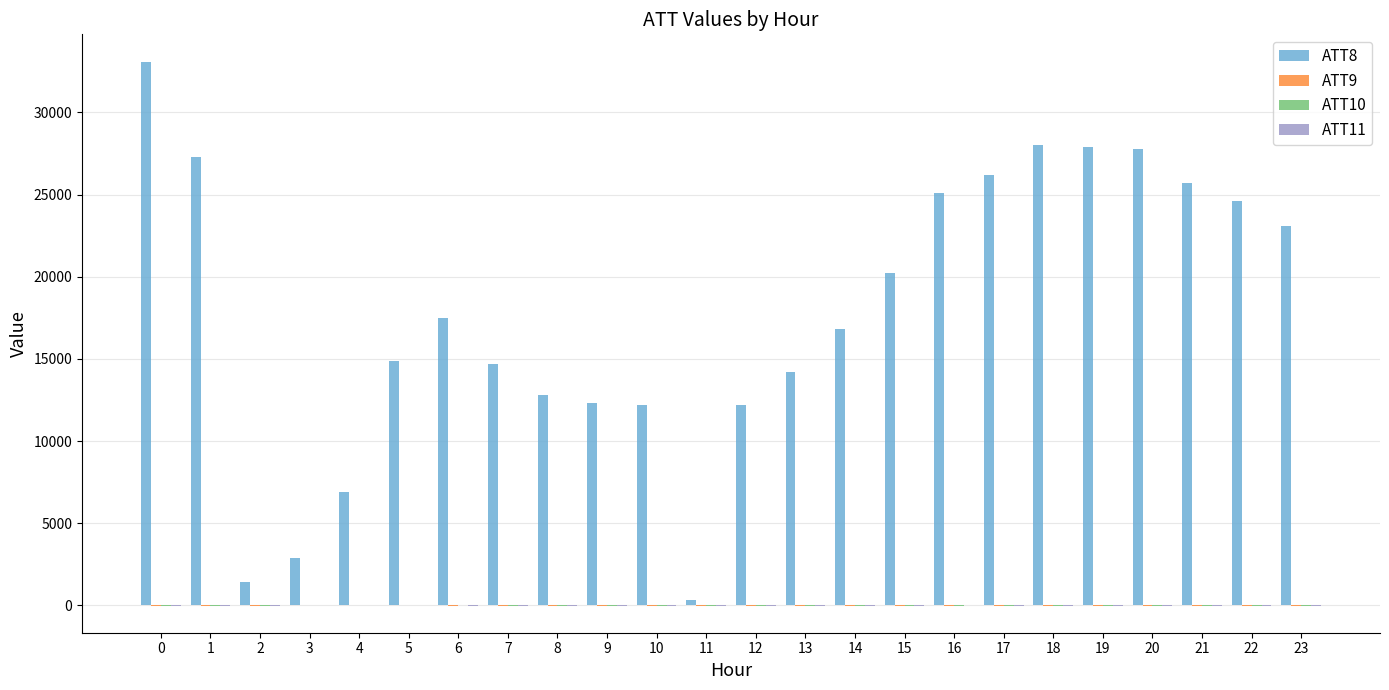

What is the greatest value displayed?

33100.0